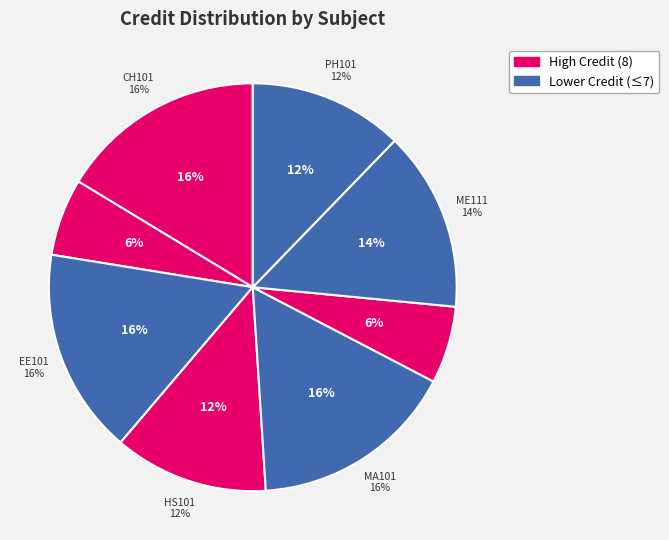

Is there a majority slice in this chart?

No